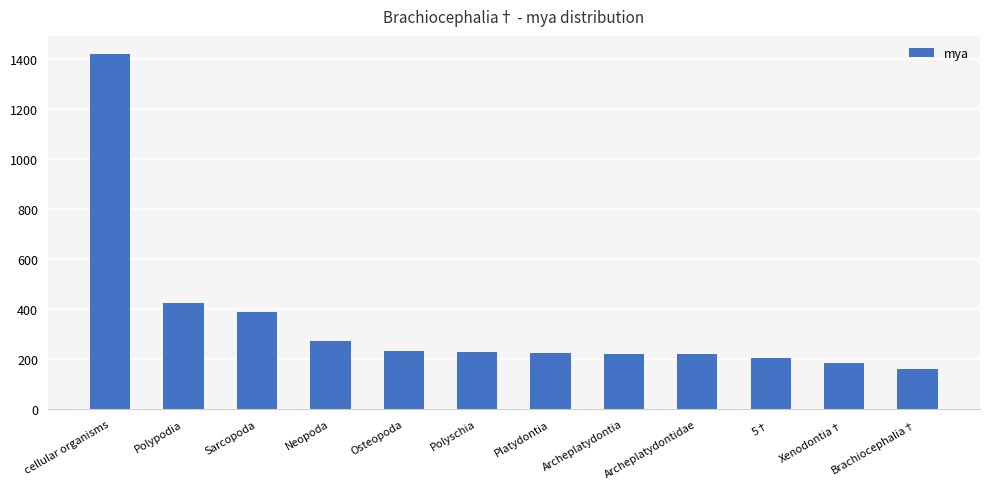

What is the minimum value shown in the chart?

162